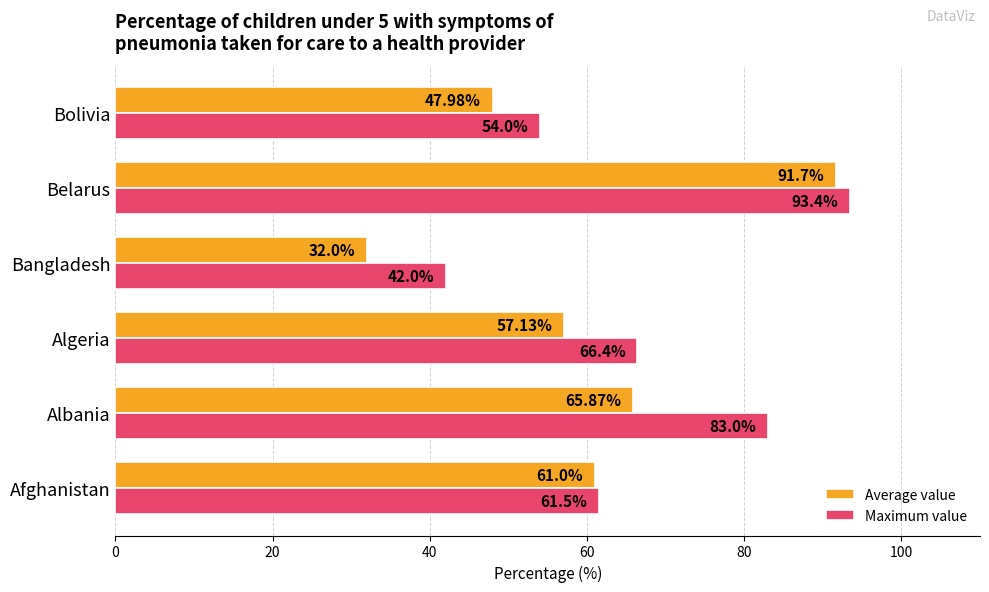

At which label is Maximum value closest to 67?

Algeria